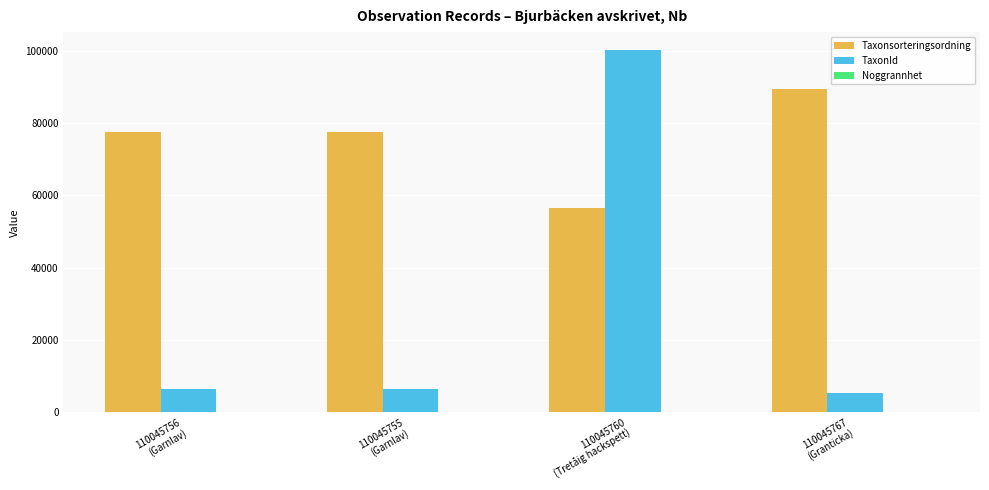

Count the Taxonsorteringsordning values in the range 77506 to 89410.

3